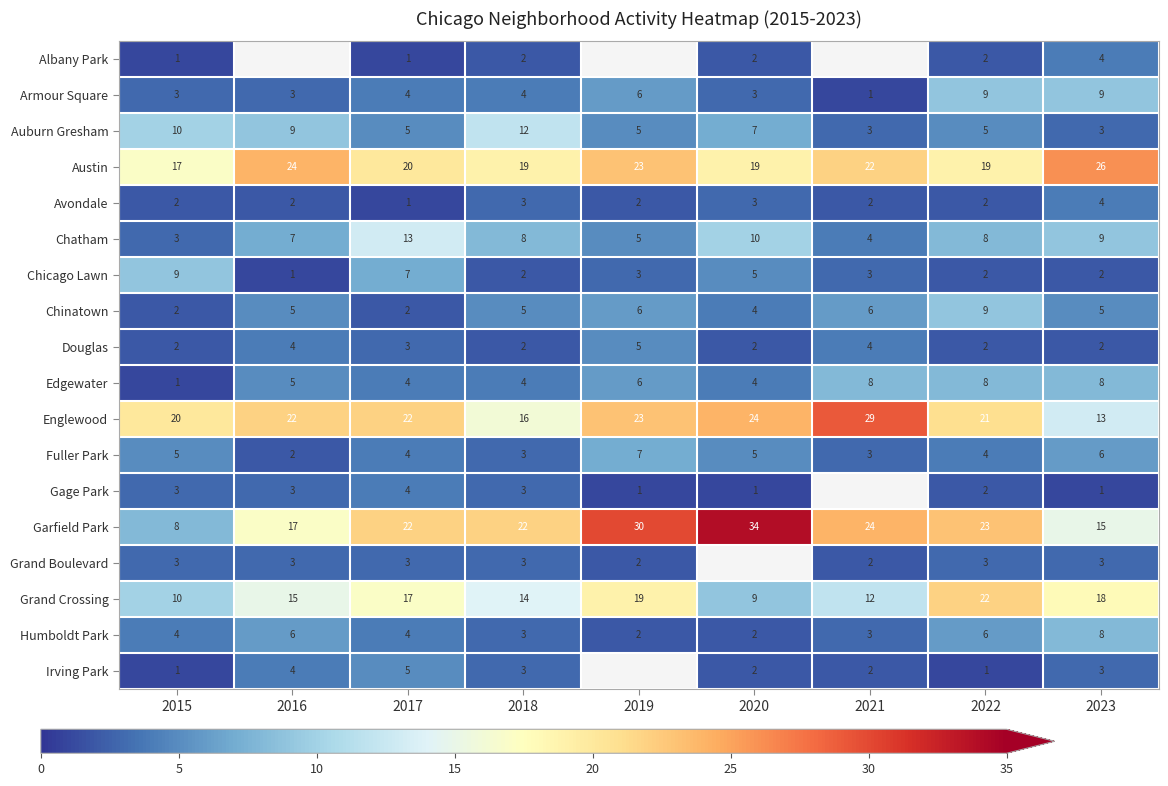

What is the sum of the Armour Square values at 2015 and 2016?

6